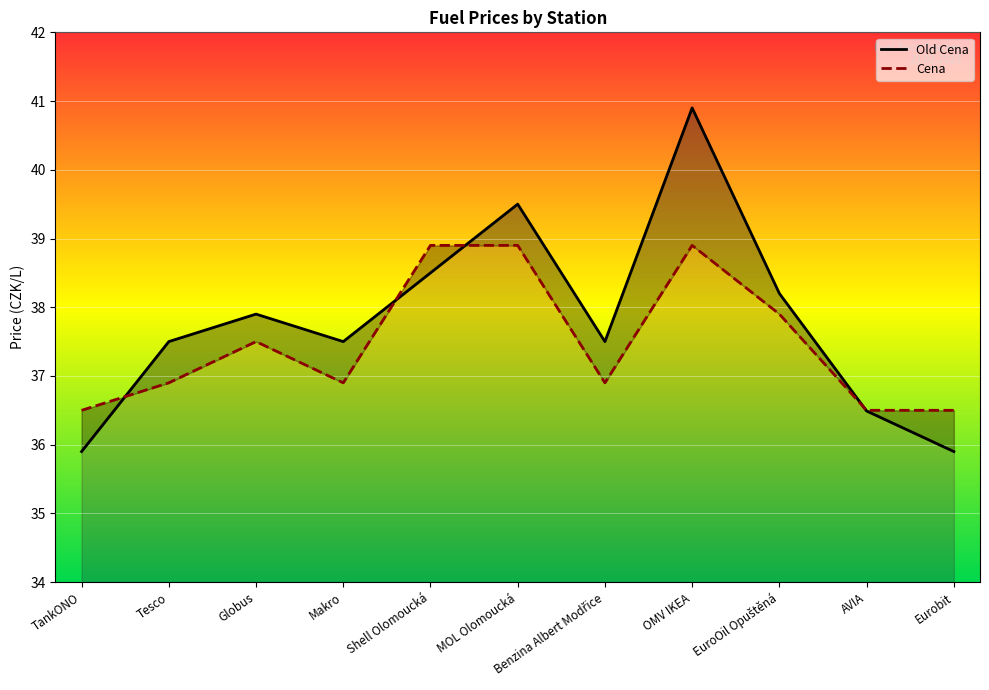

What is the value of the Old Cena point at the 6th from the left?

39.5